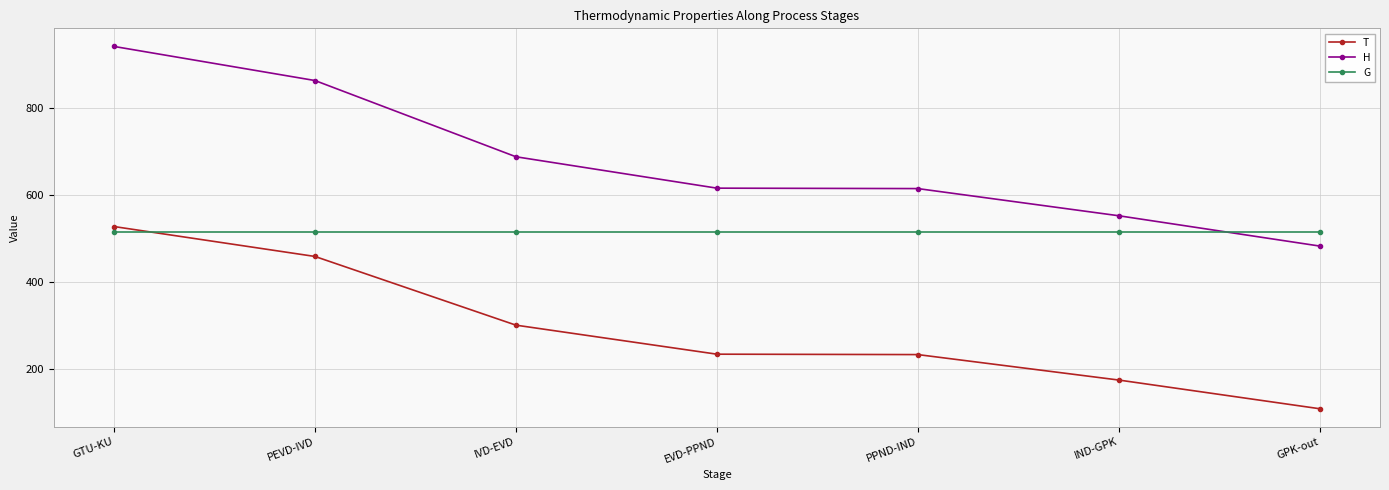

What is the sum of all H values?

4765.0